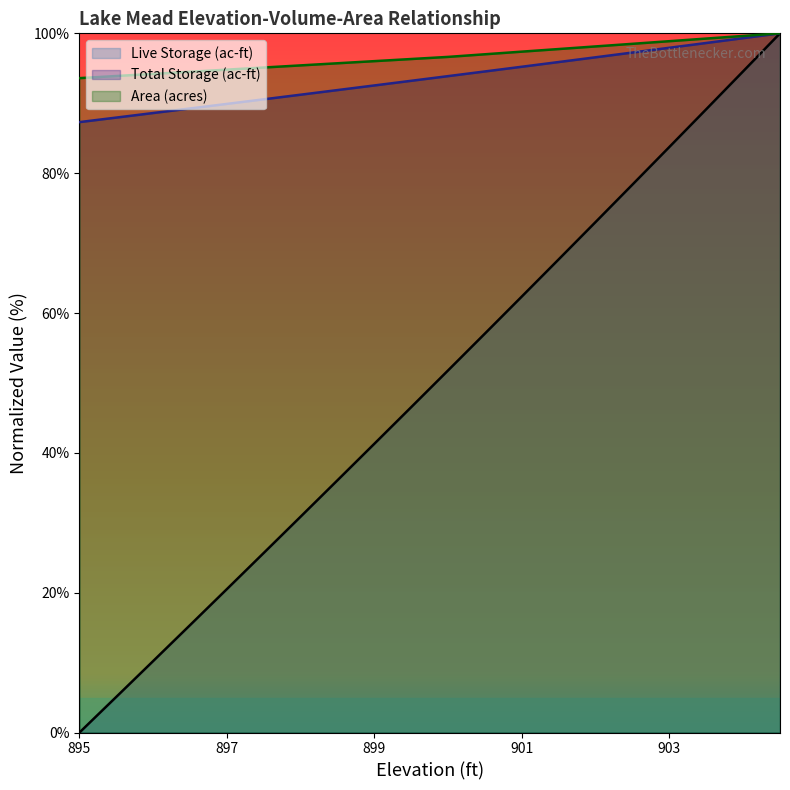

Count the number of categories in the chart.

20